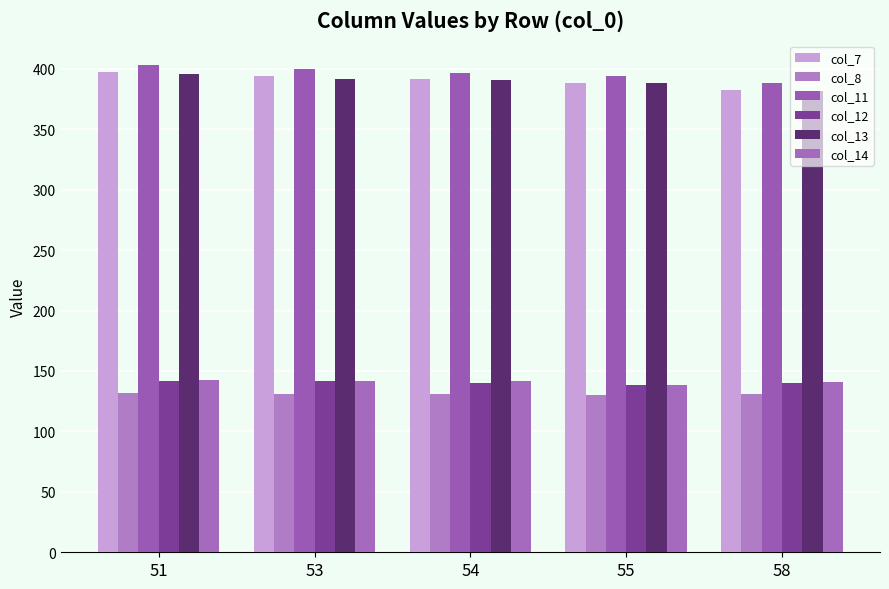

Where does the col_7 series first go above 391?

51